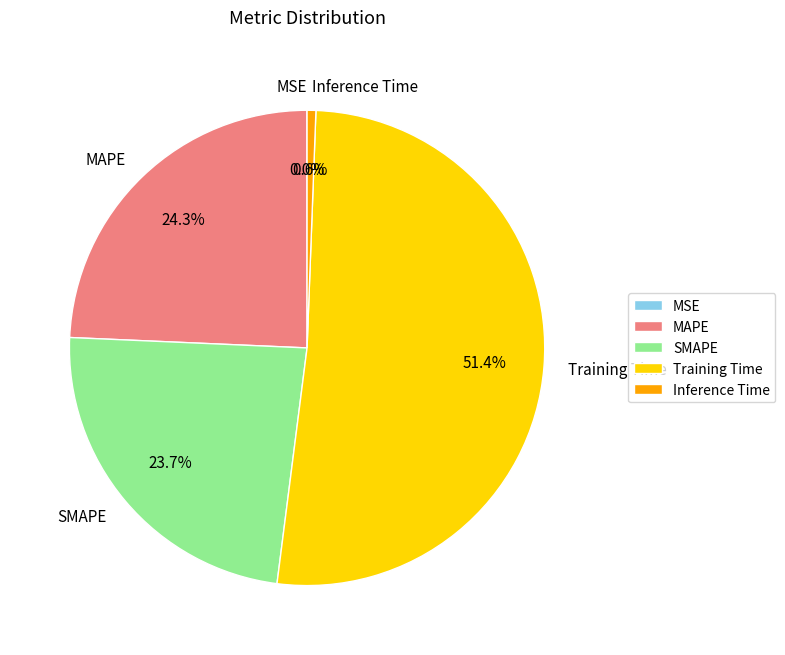

The Training Time slice represents 51% of the pie. True or false?

True